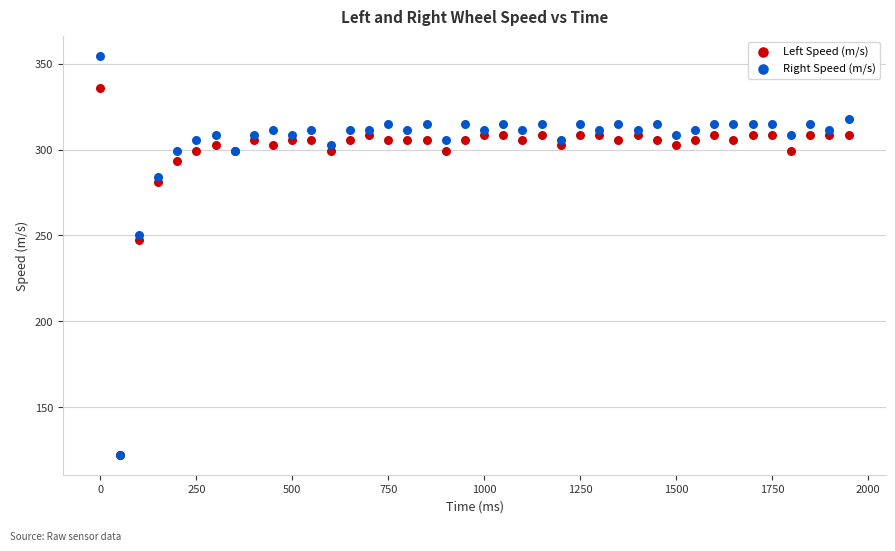

What are all the series names shown in the legend?

Left Speed (m/s), Right Speed (m/s)